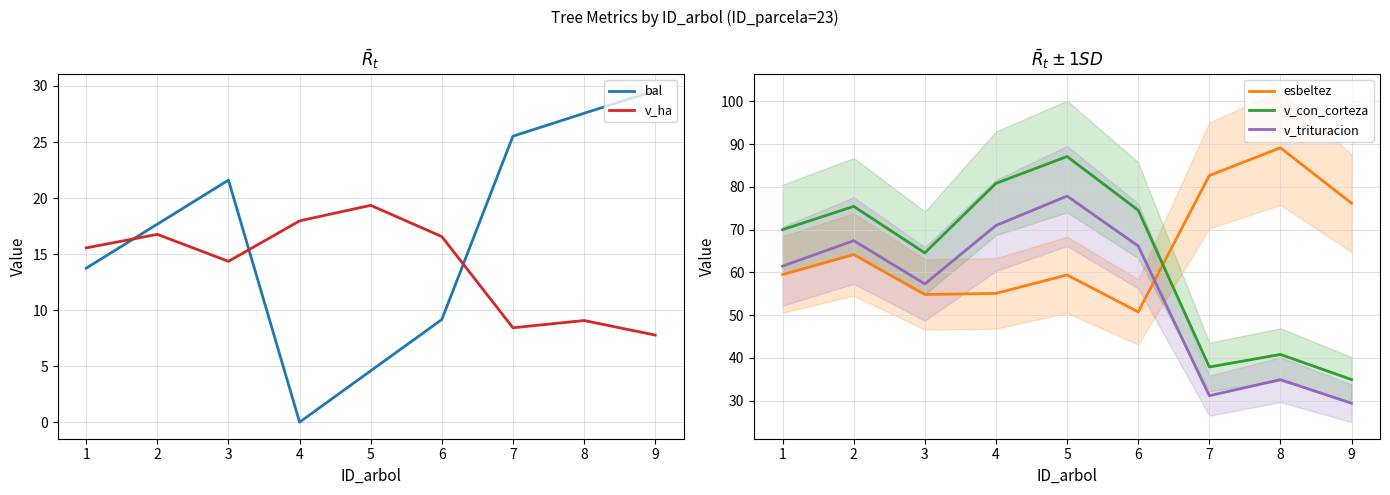

Reading left to right, transcribe all the data shown in this chart.

bal: 13.7	17.7	21.6	0.0	4.6	9.2	25.5	27.6	29.6
v_ha: 15.6	16.8	14.3	18.0	19.4	16.6	8.4	9.1	7.8
esbeltez: 59.5	64.2	54.8	55.1	59.4	50.8	82.6	89.1	76.2
v_con_corteza: 70.0	75.4	64.5	80.8	87.1	74.5	37.9	40.8	35.0
v_trituracion: 61.5	67.4	57.3	71.0	77.8	66.2	31.2	34.9	29.4